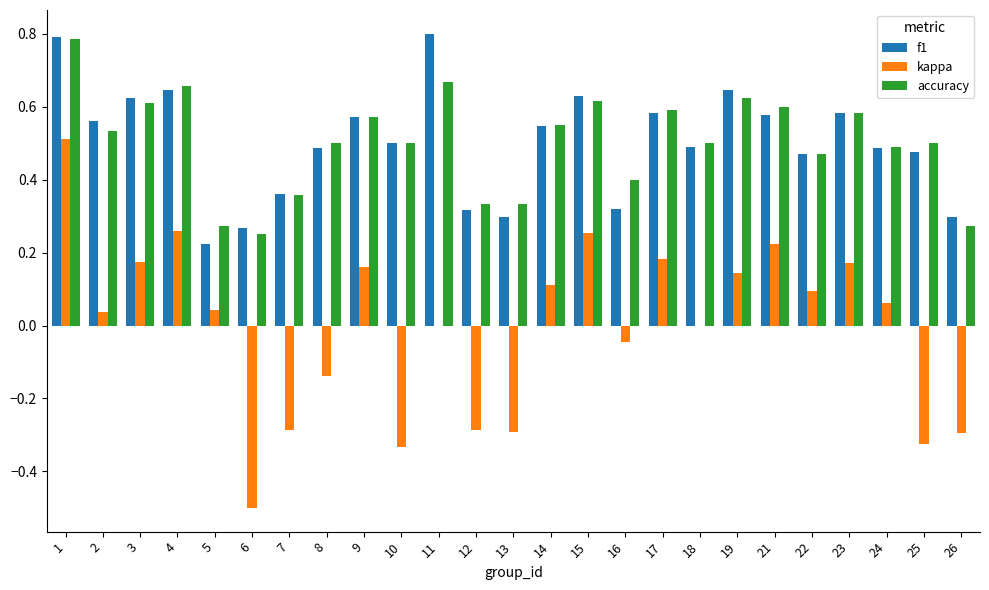

The kappa series shows 0.0 at 2. True or false?

True